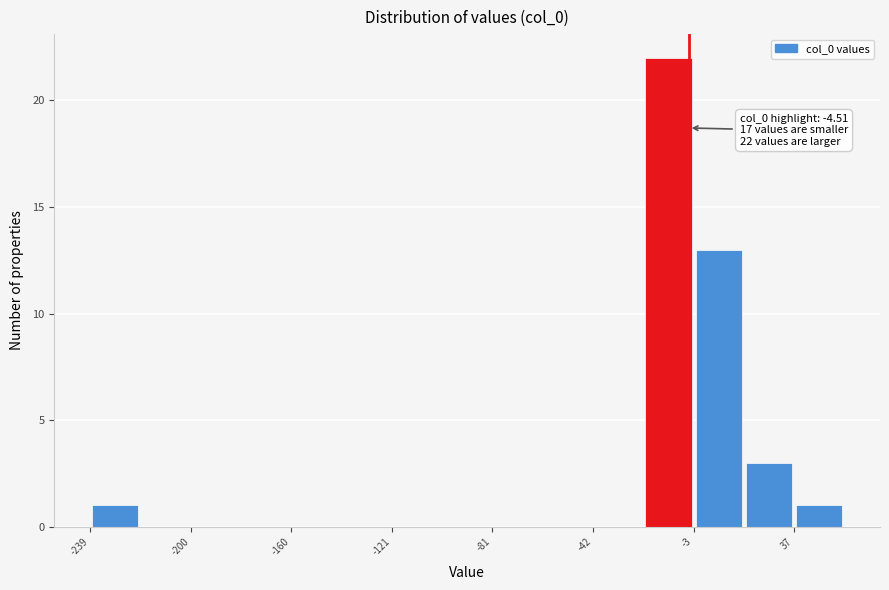

Around what value on the x-axis is the tallest bar? Give the approximate position of its centre, as read against the axis.

-10